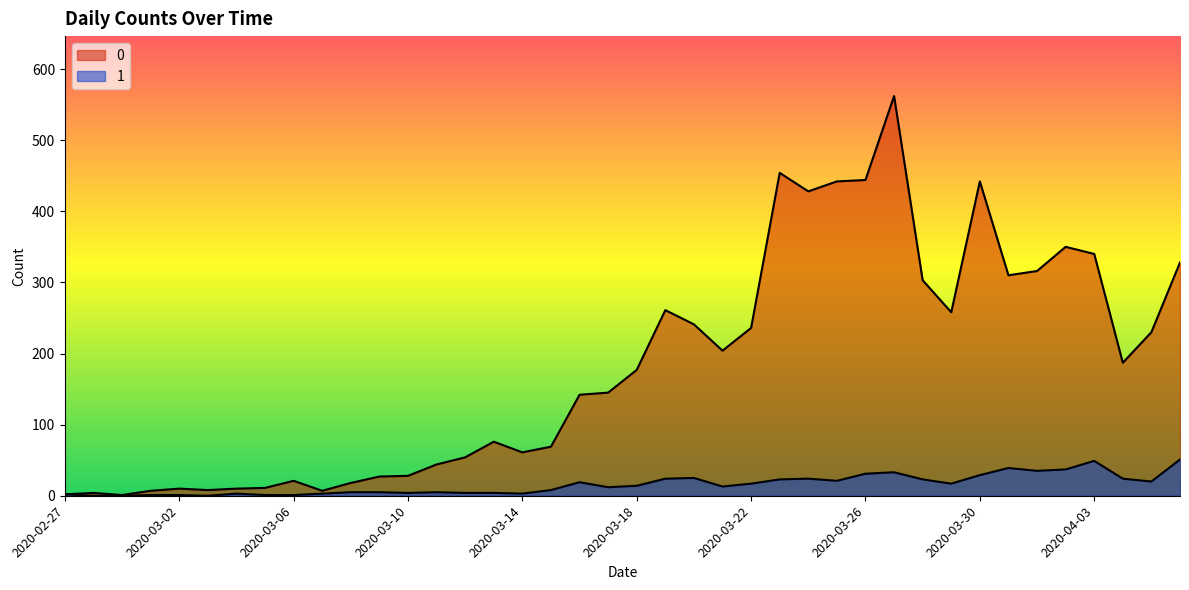

Count the number of categories in the chart.

40